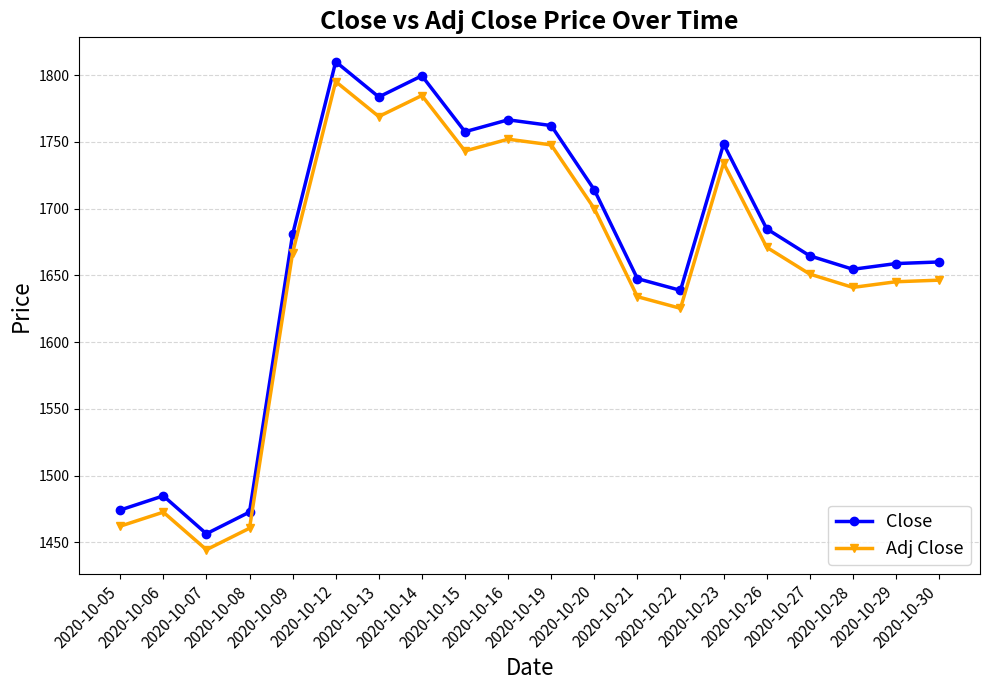

Which series has the largest total across all categories?

Close